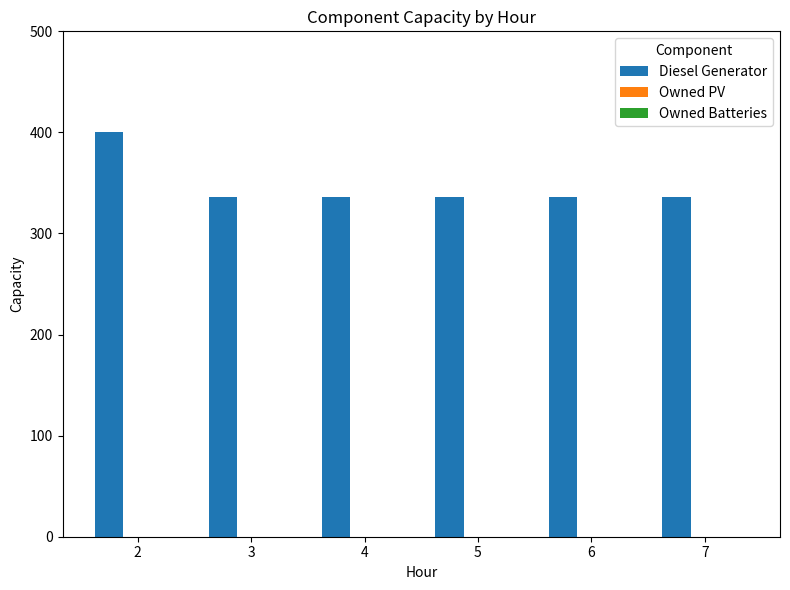

What is the maximum value shown in the chart?

400